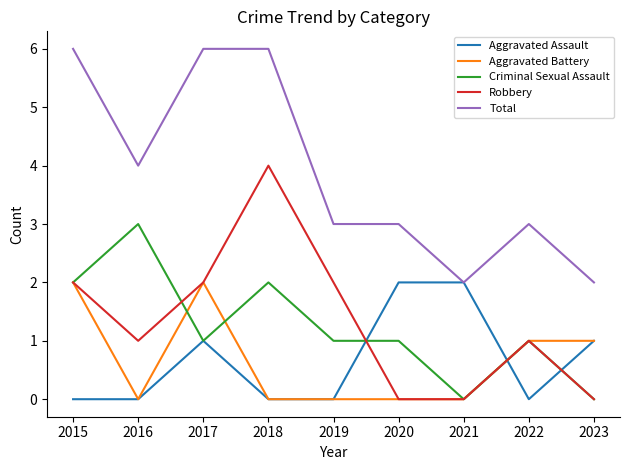

The value of Aggravated Assault at 2022 is 1. True or false?

False